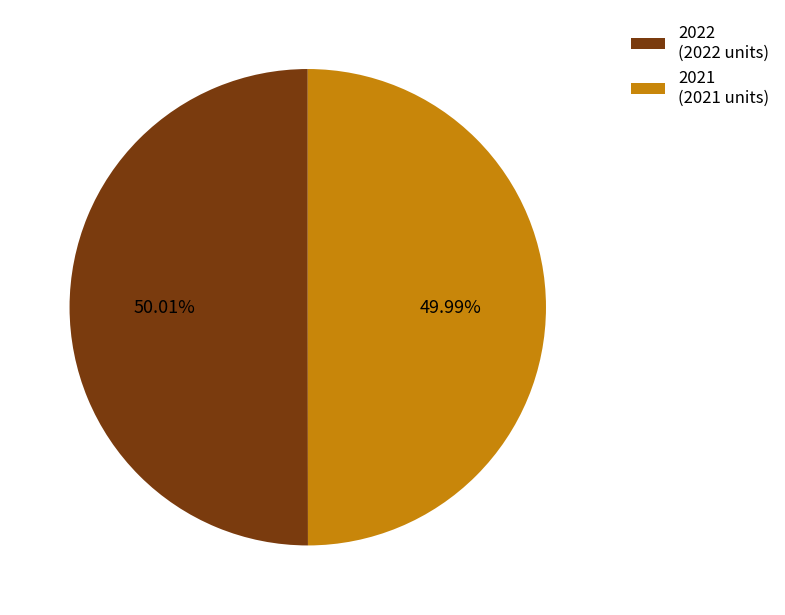

Is it true that 2021 is 50% of the pie?

True